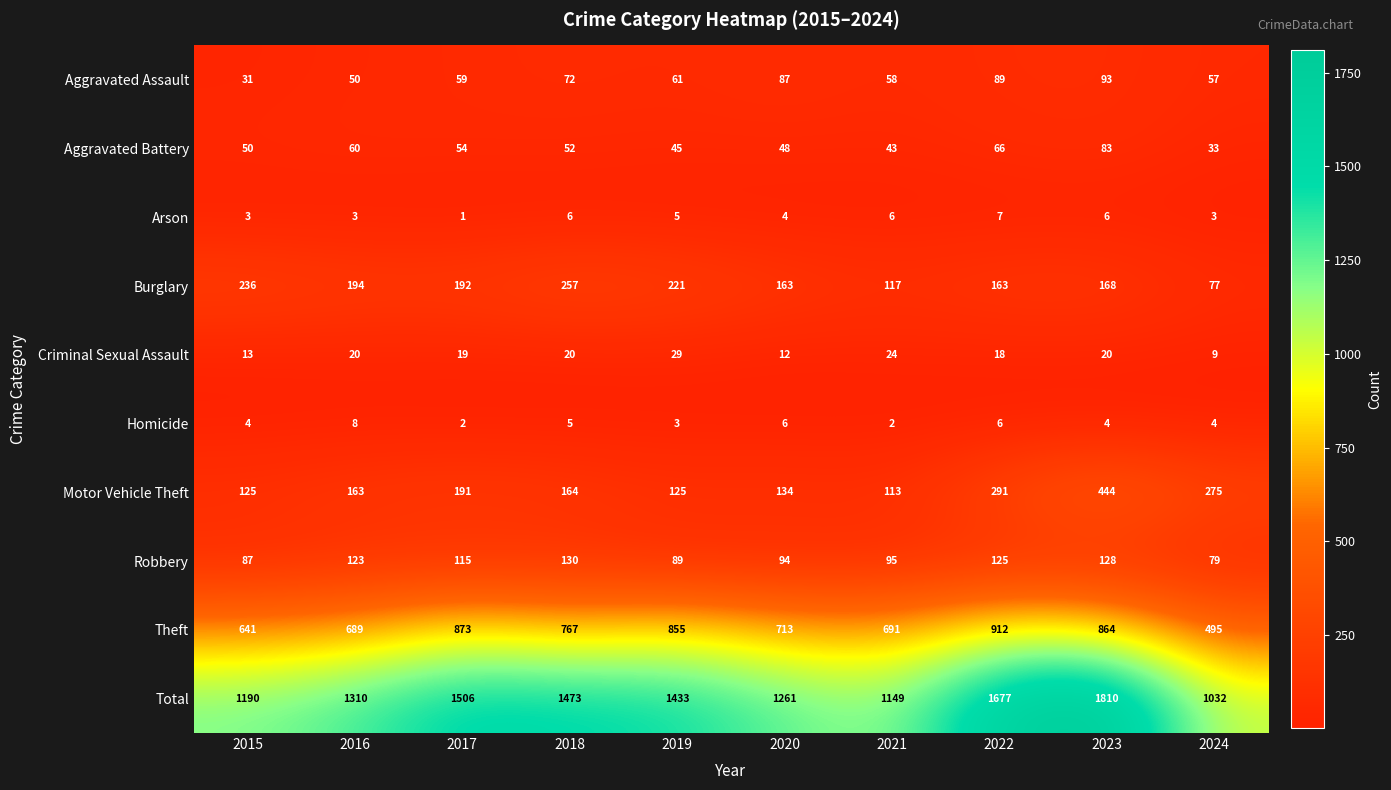

What is the highest value of the Homicide series?

8